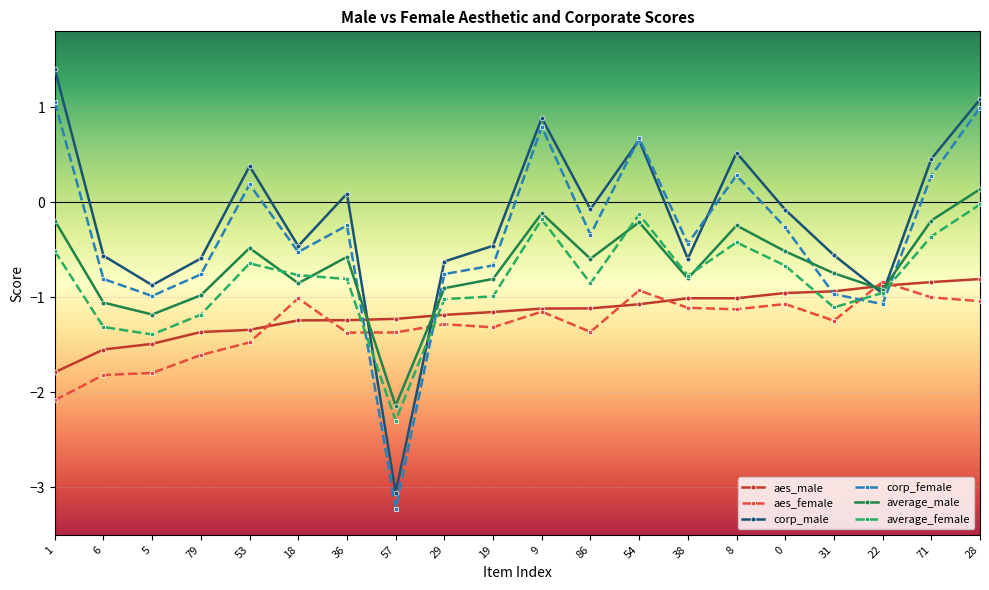

What is the smallest value displayed?

-3.2